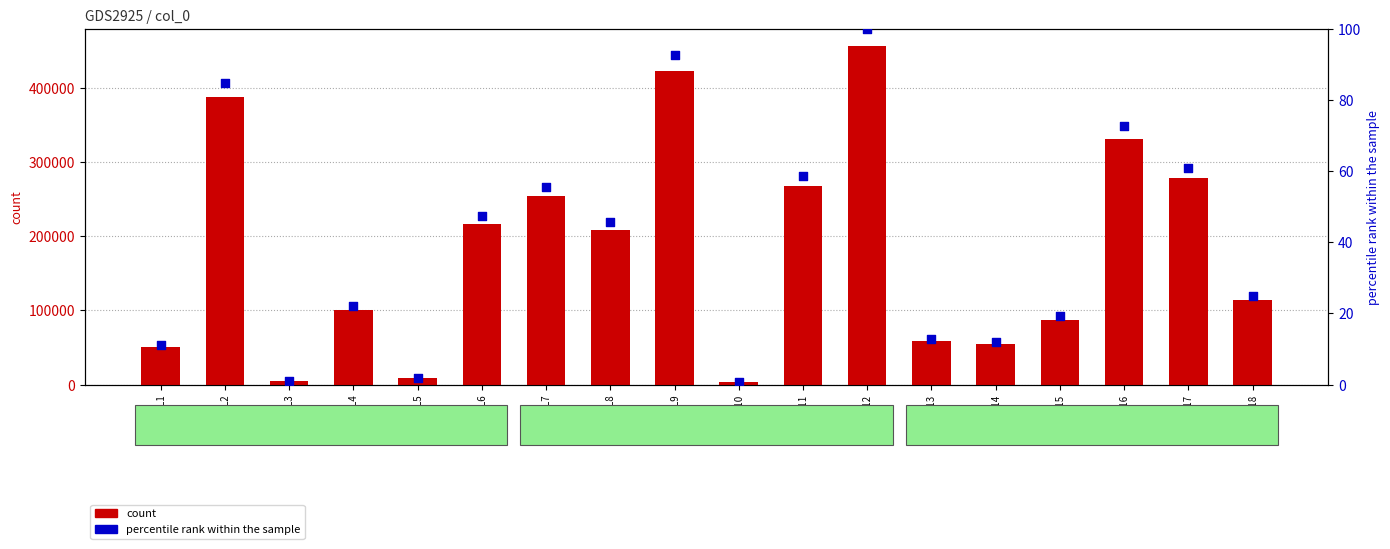

Which series has the largest total across all categories?

count